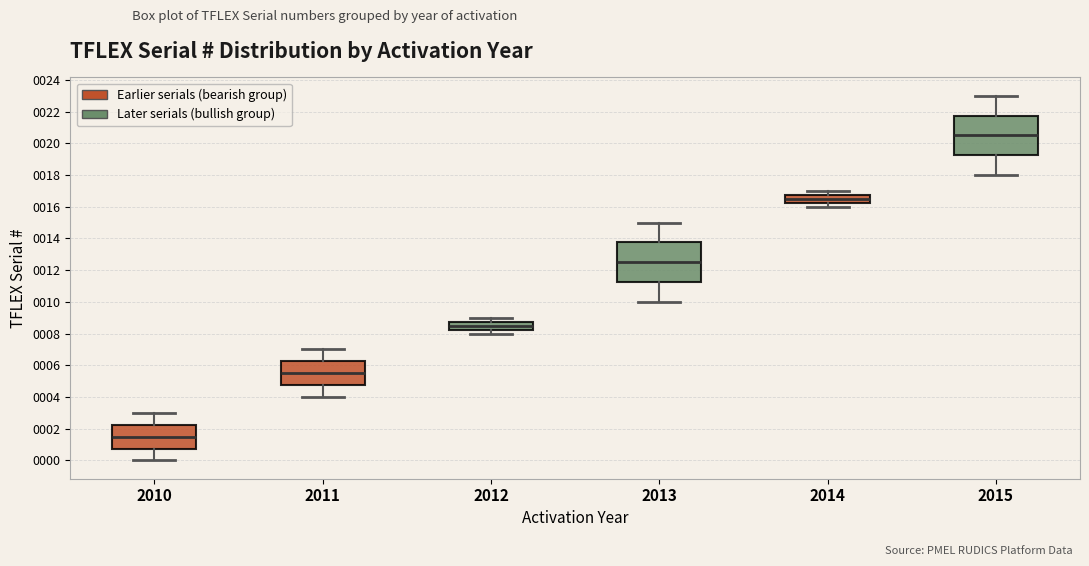

Which box's median line is the lowest?

2010